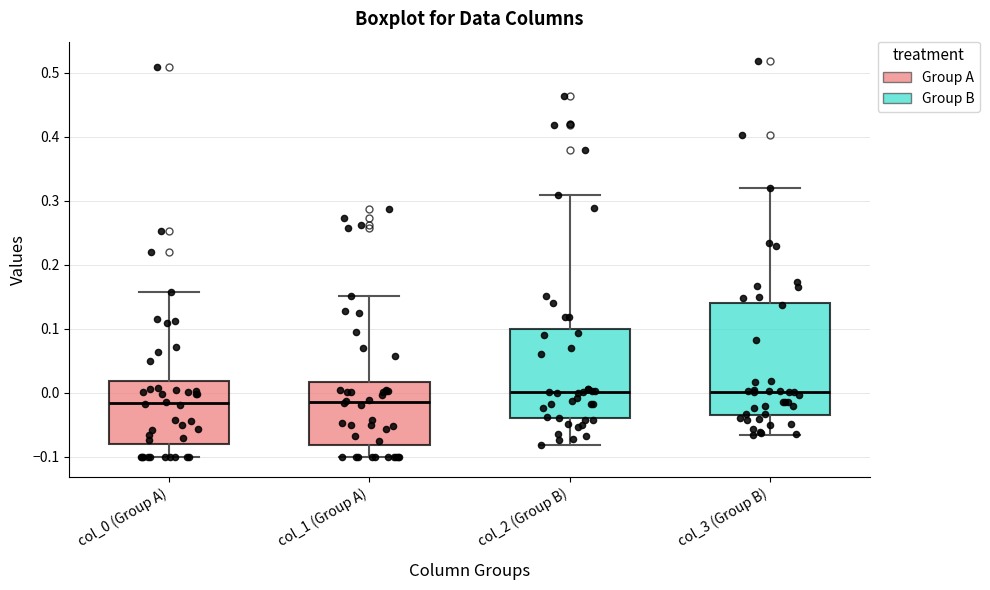

Reading left to right, read every box against the y-axis: the position of its median line, the range the box covers, and the ends of its whiskers. The values are not printed on the chart, so give them approximately, as read against the axis.

col_0 (Group A): median -0.02, box -0.08 to 0.02, whiskers -0.10 to 0.16
col_1 (Group A): median -0.01, box -0.08 to 0.02, whiskers -0.10 to 0.15
col_2 (Group B): median 0.00, box -0.04 to 0.10, whiskers -0.08 to 0.31
col_3 (Group B): median 0.00, box -0.04 to 0.14, whiskers -0.07 to 0.32